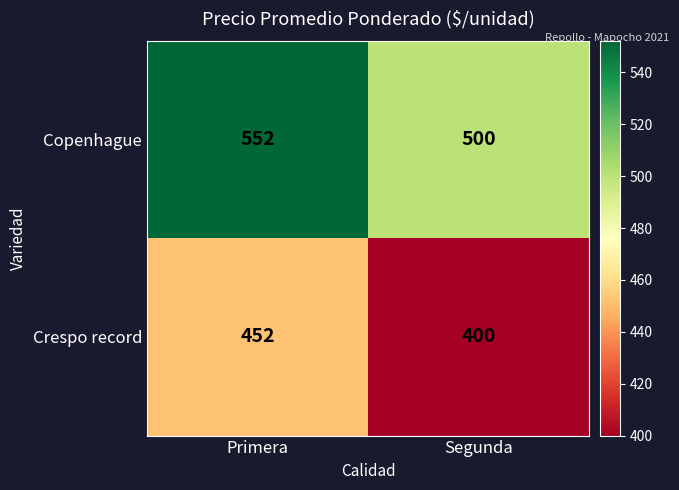

Which category has the lowest value across all series?

Segunda